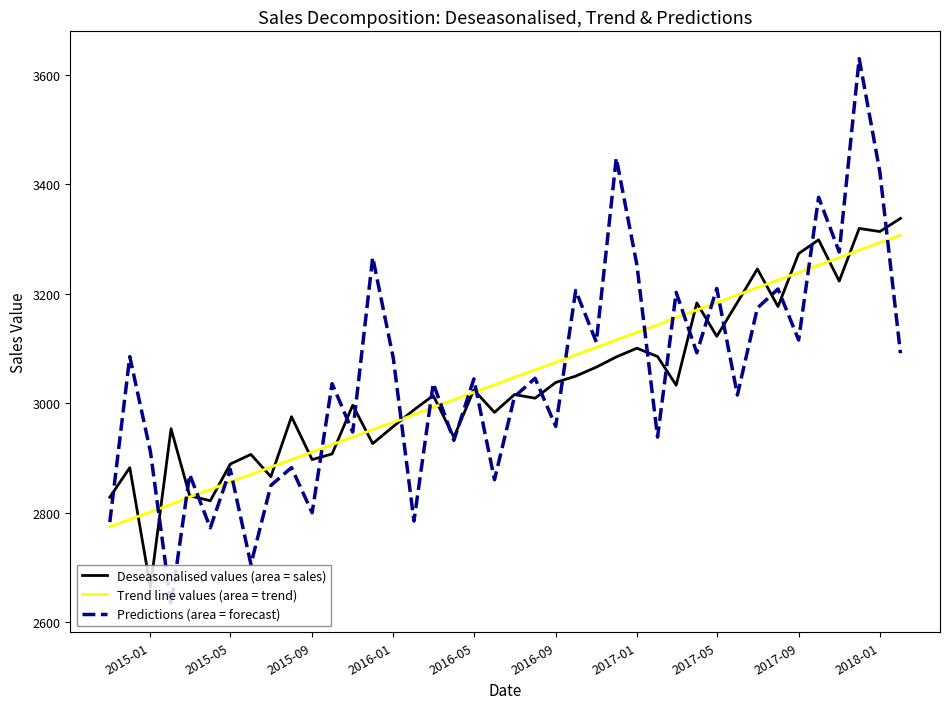

Which series has the widest spread of values?

Predictions (area = forecast)